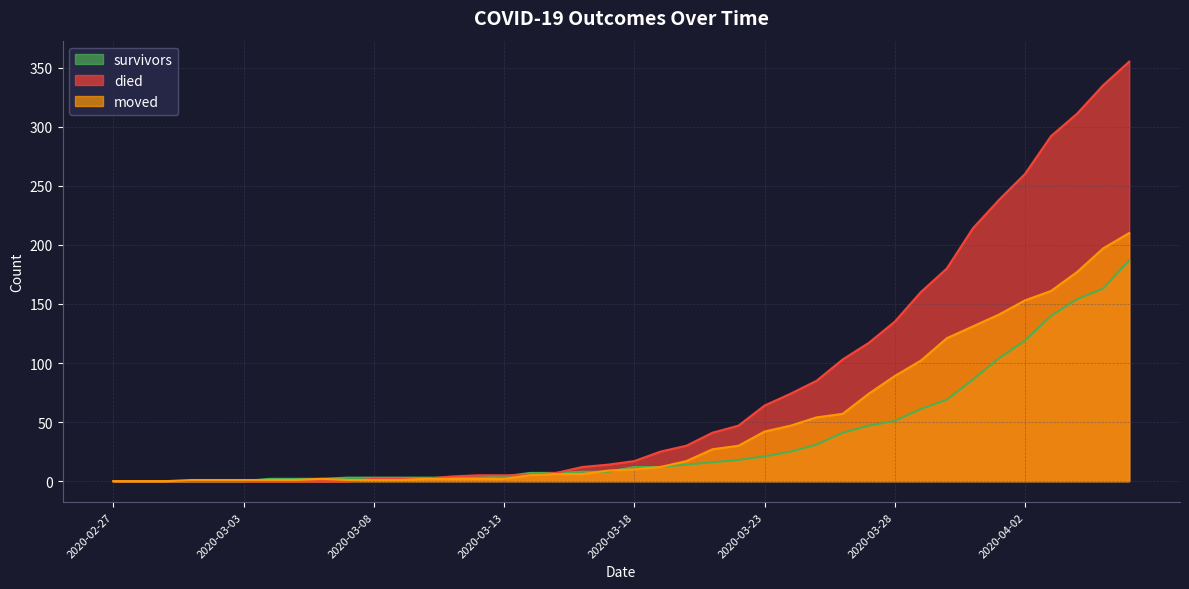

How many values in the survivors series exceed 12?

18